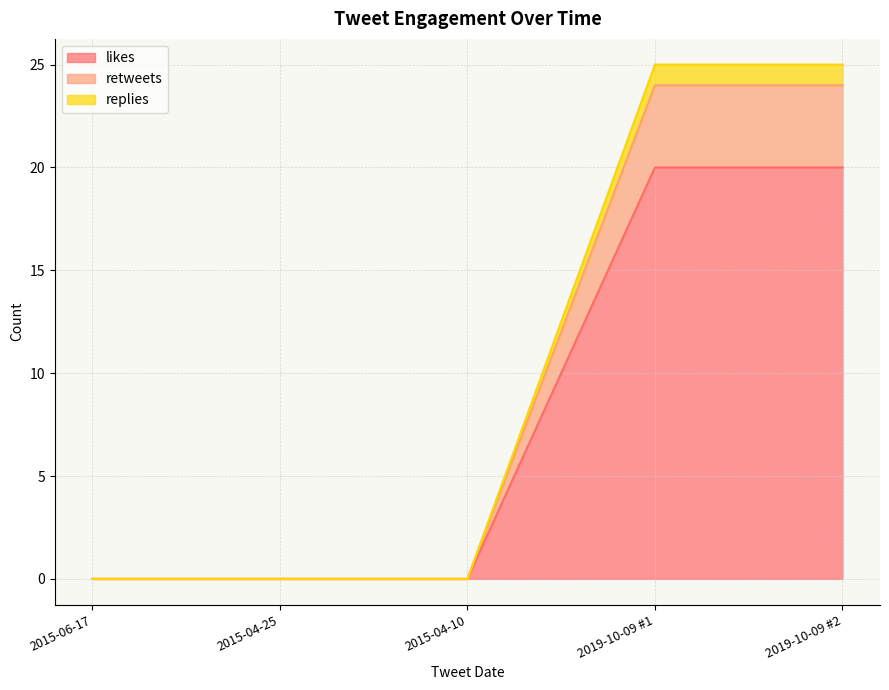

Between 2015-04-25 and 2019-10-09 #2, which is larger?

2019-10-09 #2